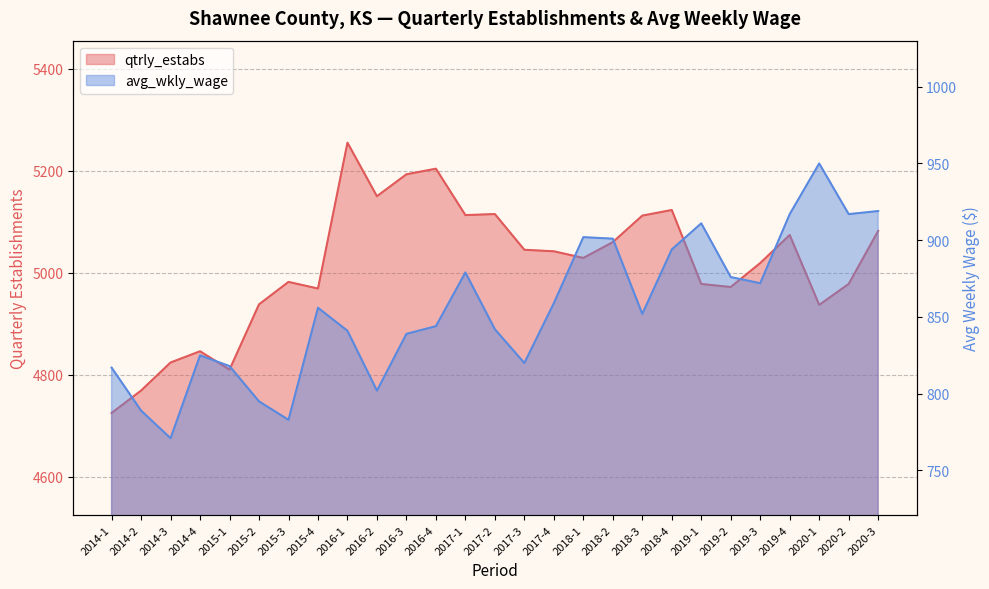

What value does the avg_wkly_wage series have at 2020-1, to the nearest 5?

950